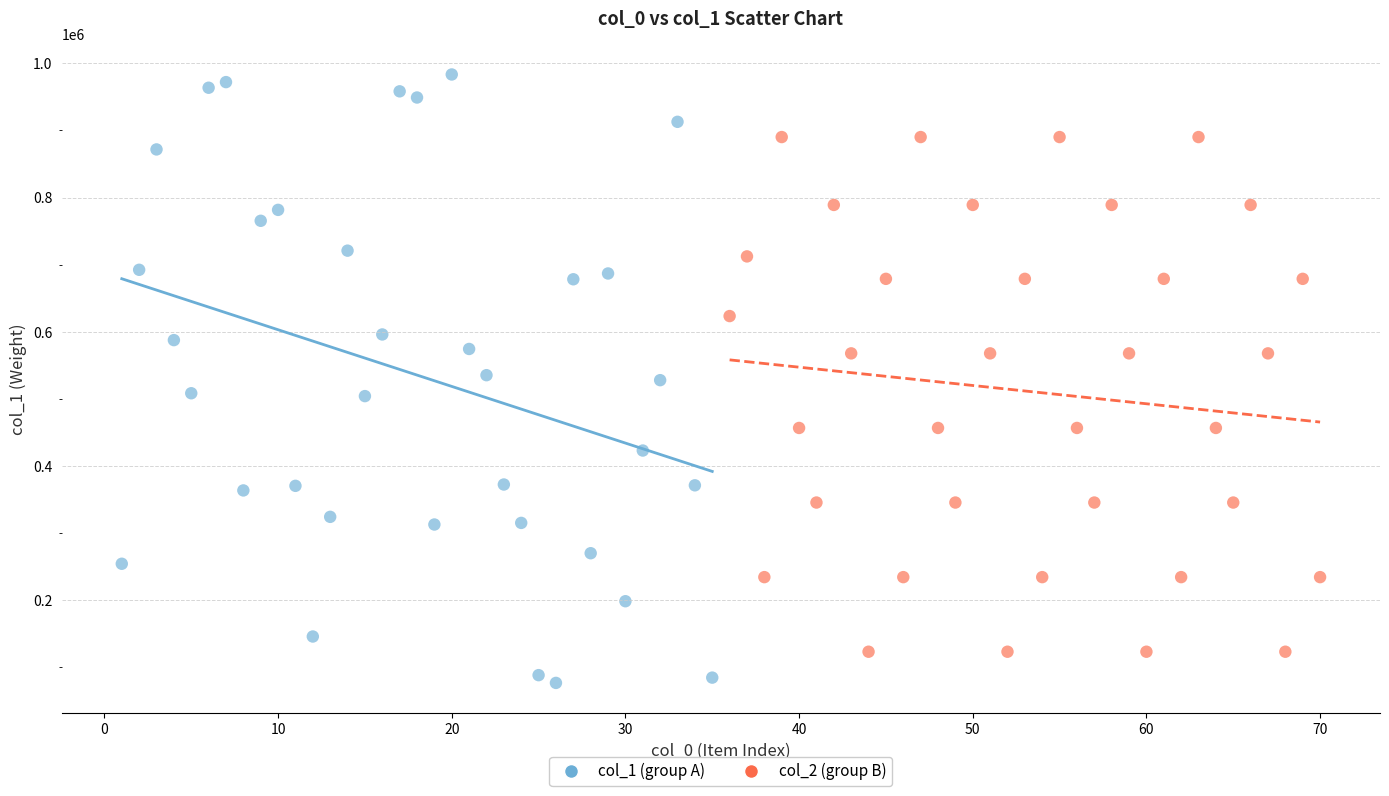

Which series contains the highest Y value?

col_1 (group A)